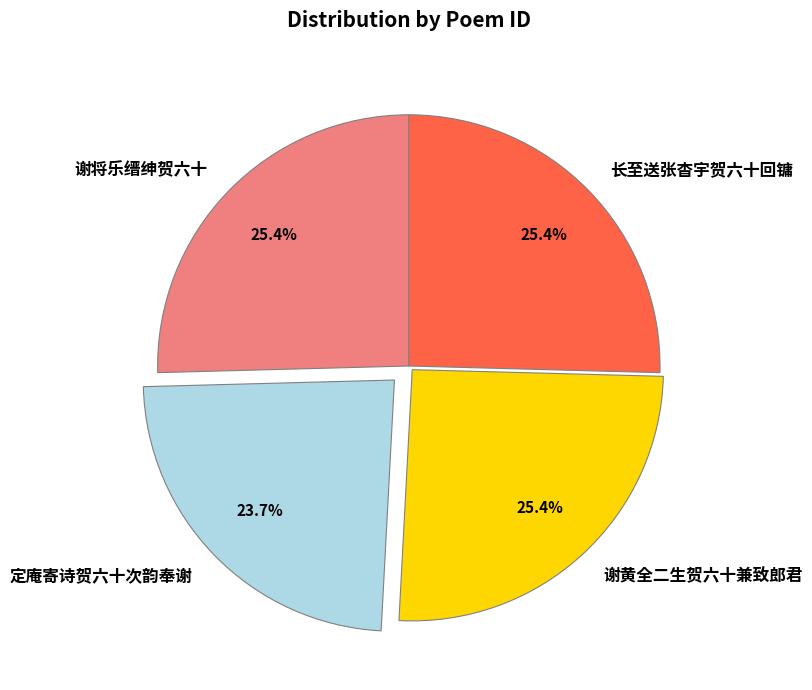

Which has a higher value, 谢黄全二生贺六十兼致郎君 or 定庵寄诗贺六十次韵奉谢?

谢黄全二生贺六十兼致郎君